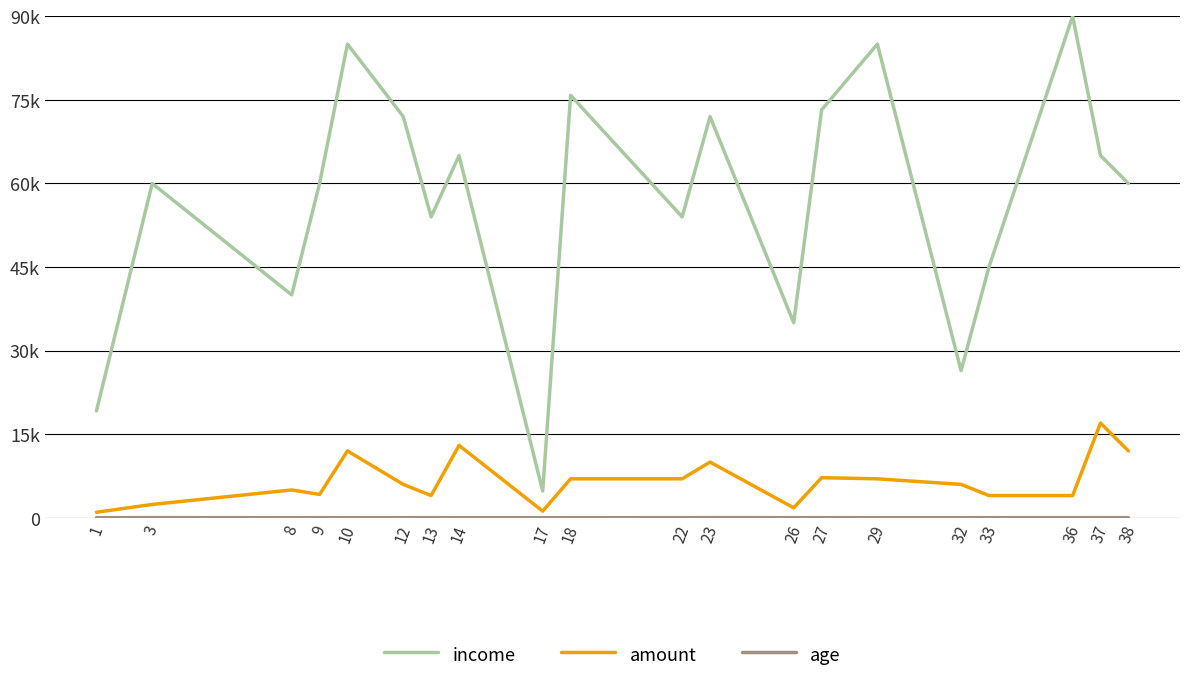

Which series has the largest total across all categories?

income